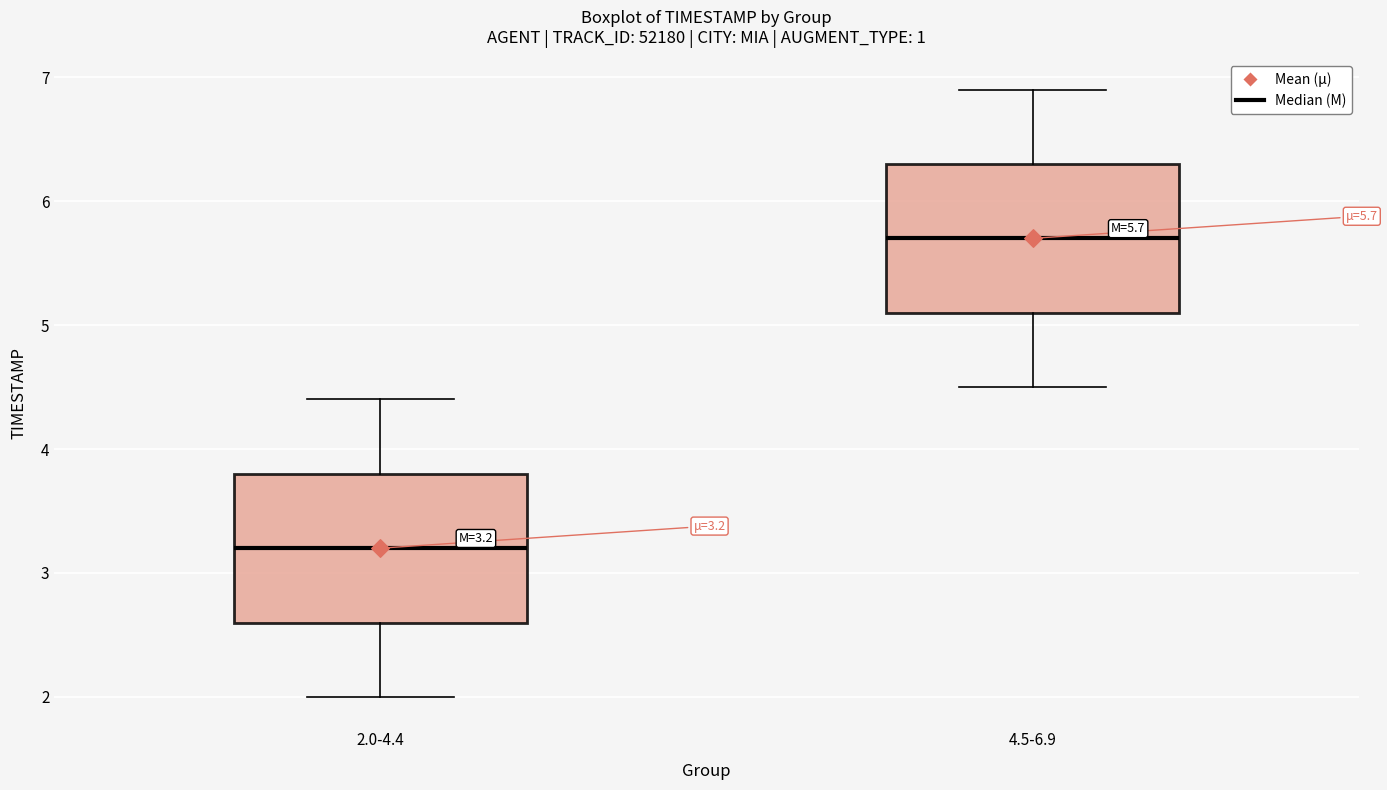

Which box has the highest median line?

4.5-6.9